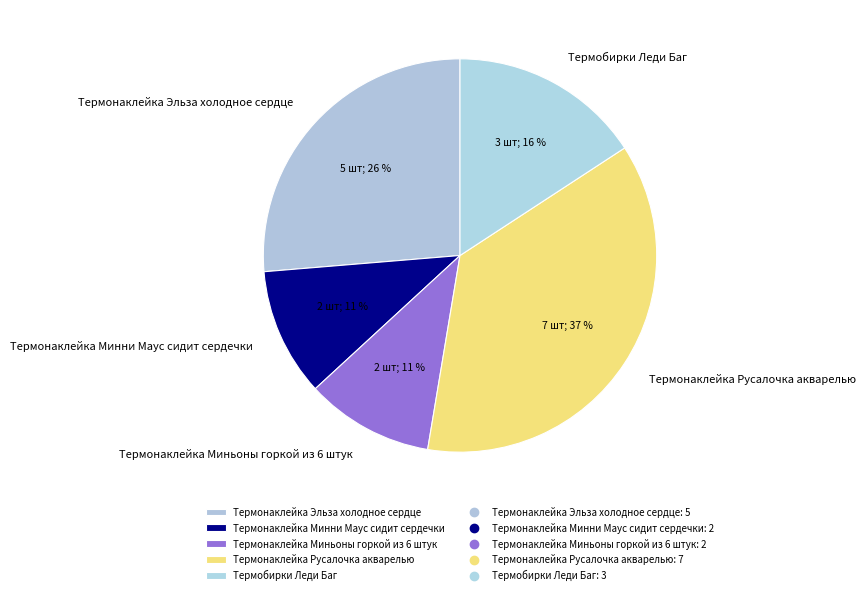

To the nearest percent, what is the average slice percentage?

20%